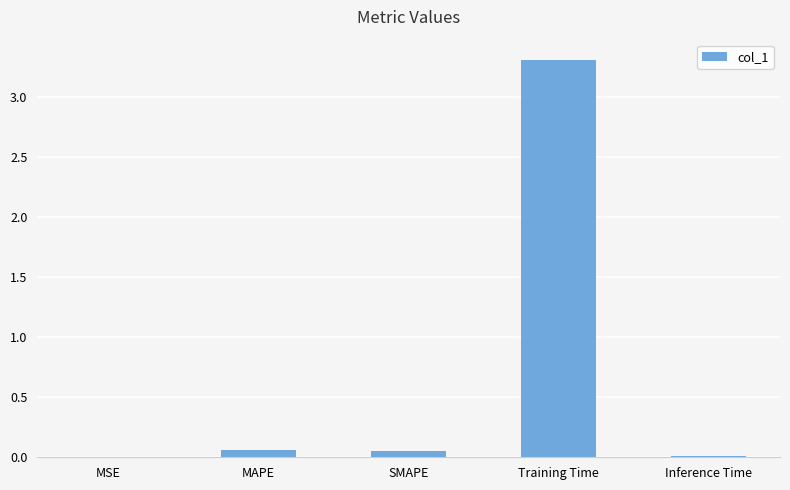

Read the value at Training Time.

3.3